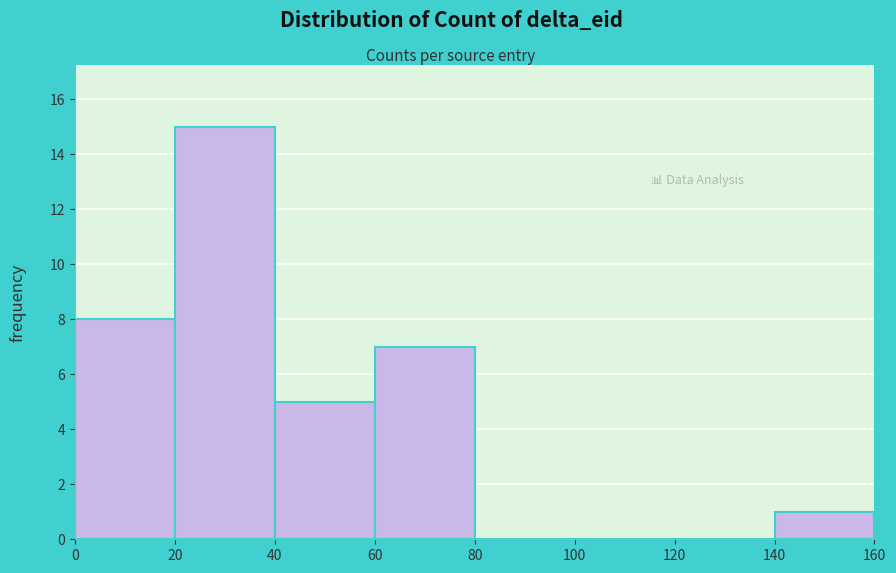

What is the height of the bar covering 40 to 60 on the x-axis? The values are not printed on the chart, so give them approximately, as read against the axis.

5